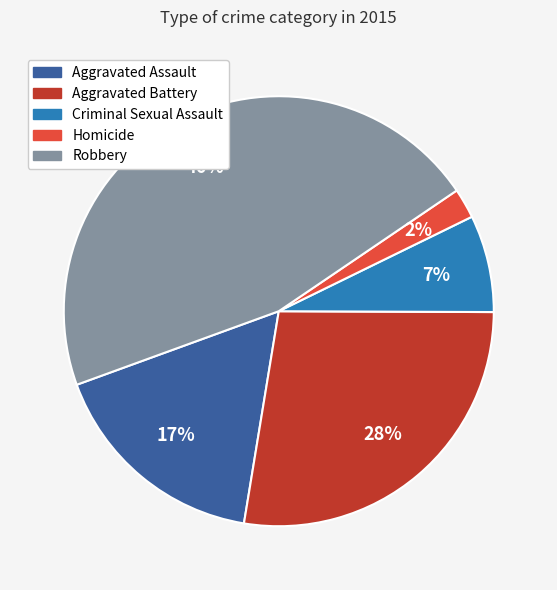

Combined, do Homicide and Aggravated Battery account for over 50%?

No